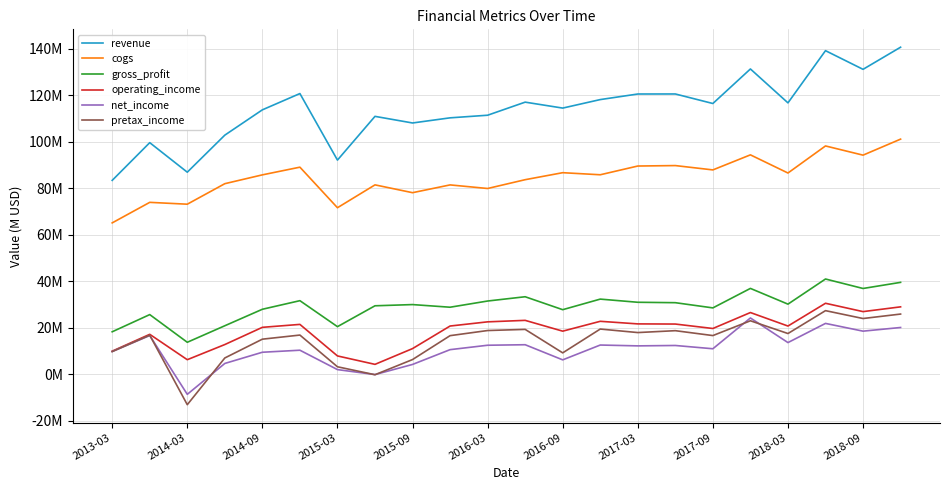

Reading left to right, extract all data points from this chart.

revenue: 83.5	99.7	87.0	102.9	113.8	120.8	92.2	111.0	108.2	110.4	111.5	117.1	114.6	118.2	120.6	120.6	116.5	131.4	116.8	139.3	131.2	140.8
cogs: 65.2	74.0	73.2	82.0	85.8	89.1	71.7	81.5	78.2	81.5	80.0	83.7	86.8	85.9	89.6	89.8	88.0	94.4	86.6	98.3	94.3	101.2
gross_profit: 18.3	25.7	13.8	20.9	28.0	31.7	20.5	29.5	30.0	28.9	31.5	33.4	27.8	32.4	31.0	30.8	28.6	37.0	30.2	41.0	36.9	39.6
operating_income: 10.0	17.2	6.3	12.8	20.2	21.5	7.9	4.3	11.1	20.8	22.6	23.2	18.6	22.8	21.7	21.6	19.7	26.6	20.8	30.6	27.0	29.0
net_income: 9.8	16.7	-8.6	4.7	9.5	10.4	2.0	-0.1	4.2	10.6	12.5	12.7	6.2	12.6	12.2	12.4	11.0	24.2	13.6	21.9	18.6	20.1
pretax_income: 9.8	16.8	-13.1	7.0	15.1	16.9	3.2	-0.2	6.3	16.6	18.8	19.3	9.2	19.5	18.0	18.8	16.7	23.0	17.5	27.4	24.0	25.9